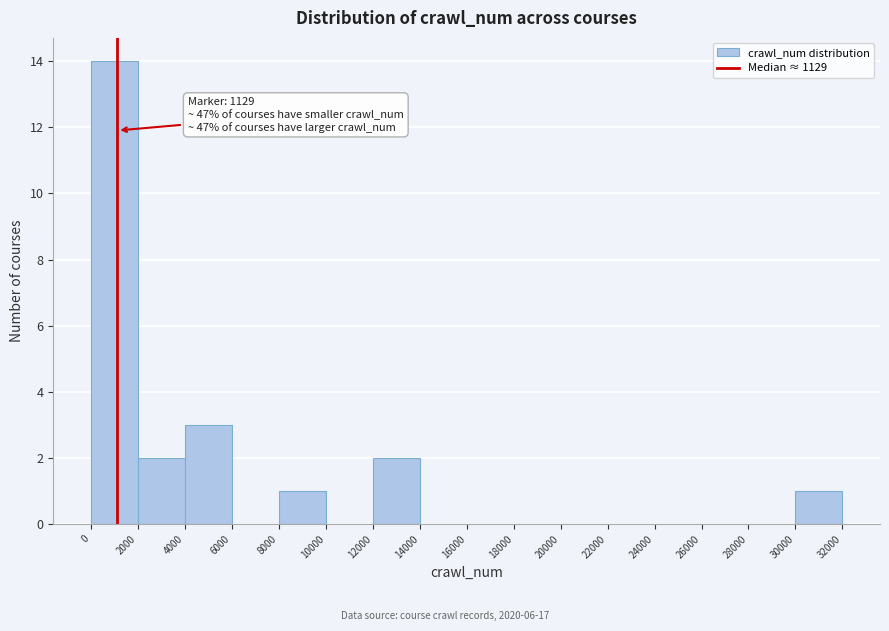

Which range on the x-axis has the tallest bar?

0 to 2000